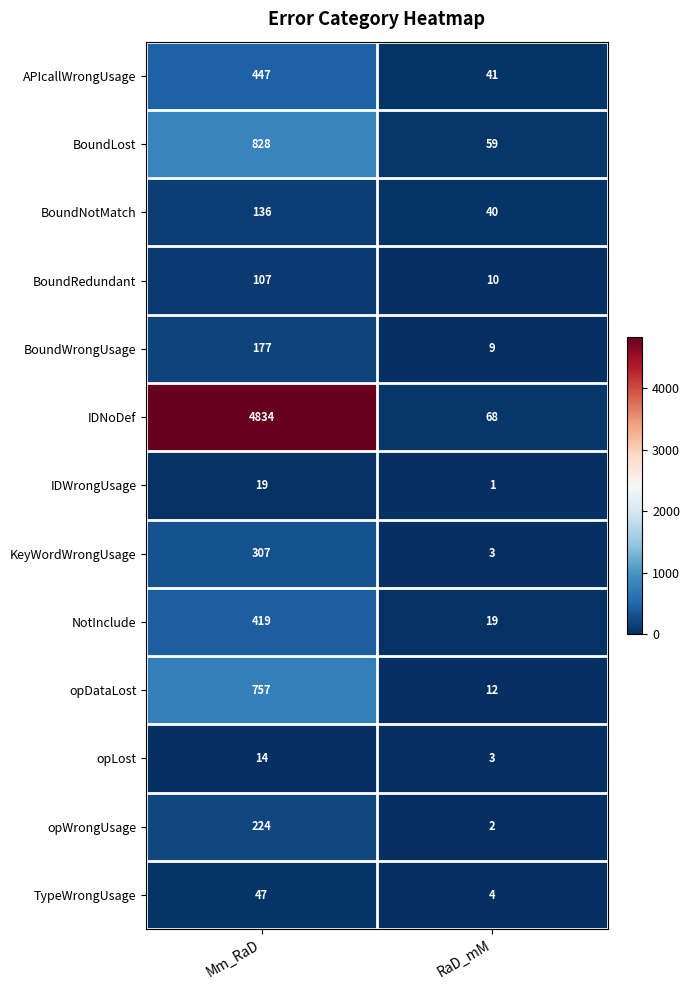

At which label is BoundRedundant closest to 58?

RaD_mM